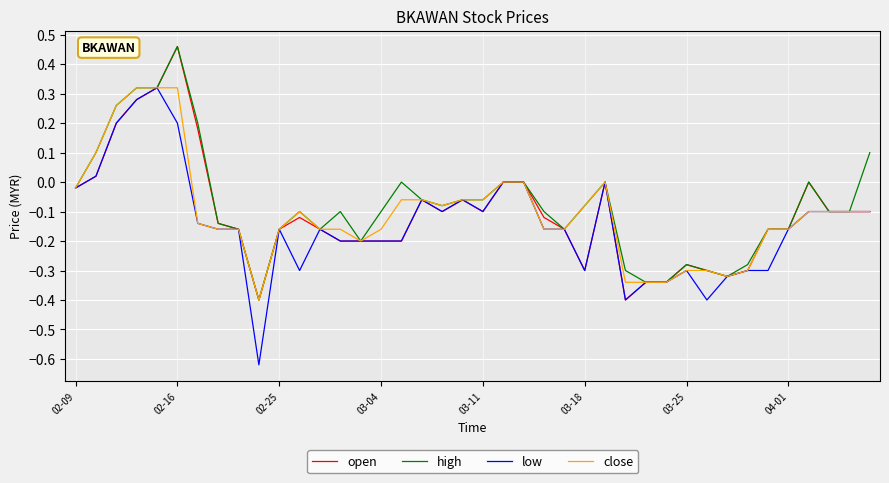

Which series has the largest range (max minus min)?

low